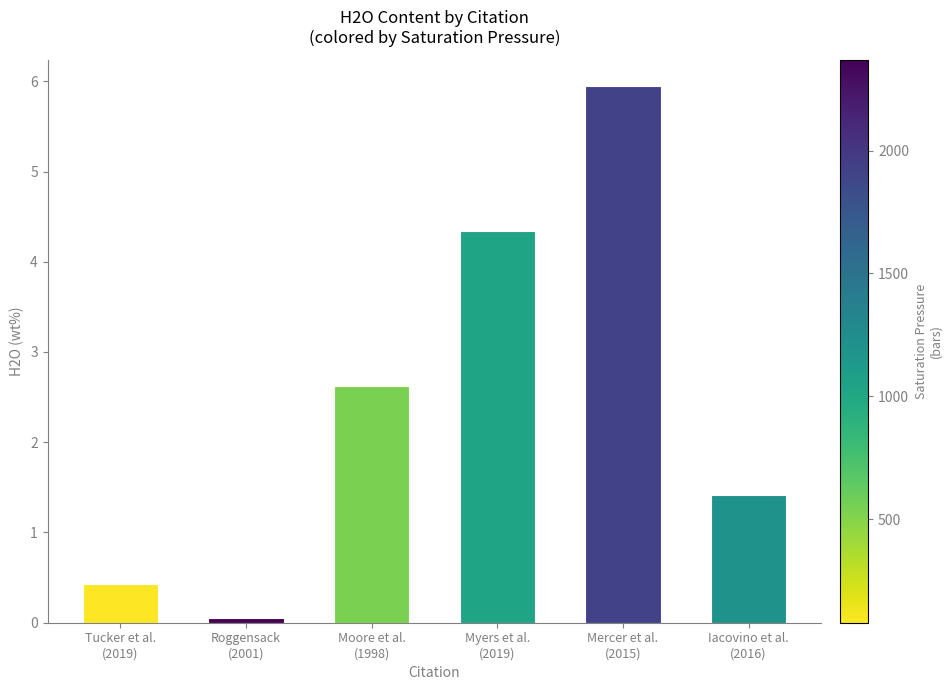

How many distinct data groups are displayed?

1